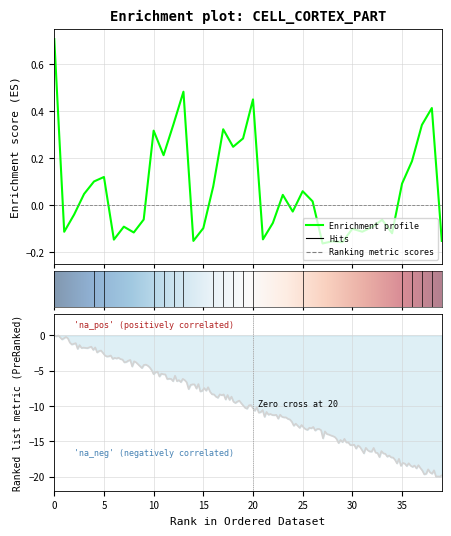

Rank the categories by value from highest to lowest.

0, 13, 20, 38, 12, 37, 17, 10, 19, 18, 11, 36, 5, 4, 35, 16, 25, 3, 23, 26, 24, 2, 9, 33, 22, 7, 32, 15, 30, 31, 1, 8, 34, 21, 6, 39, 14, 28, 29, 27